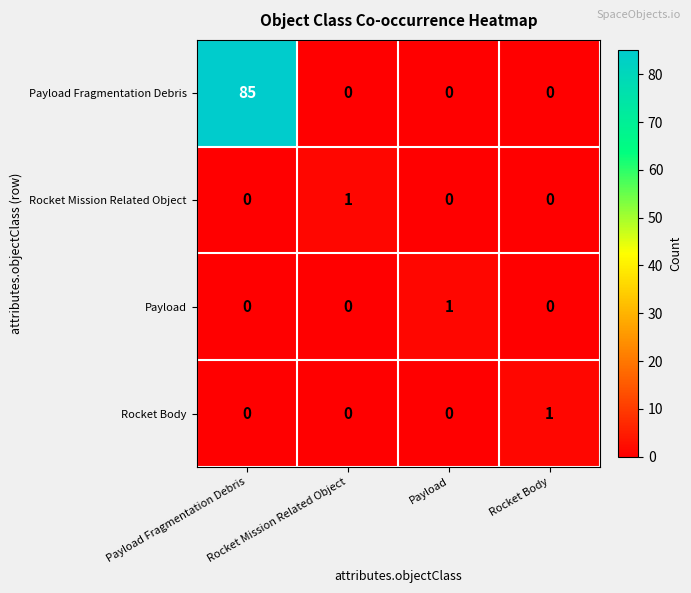

Is it true that Payload equals 1 at Payload?

True